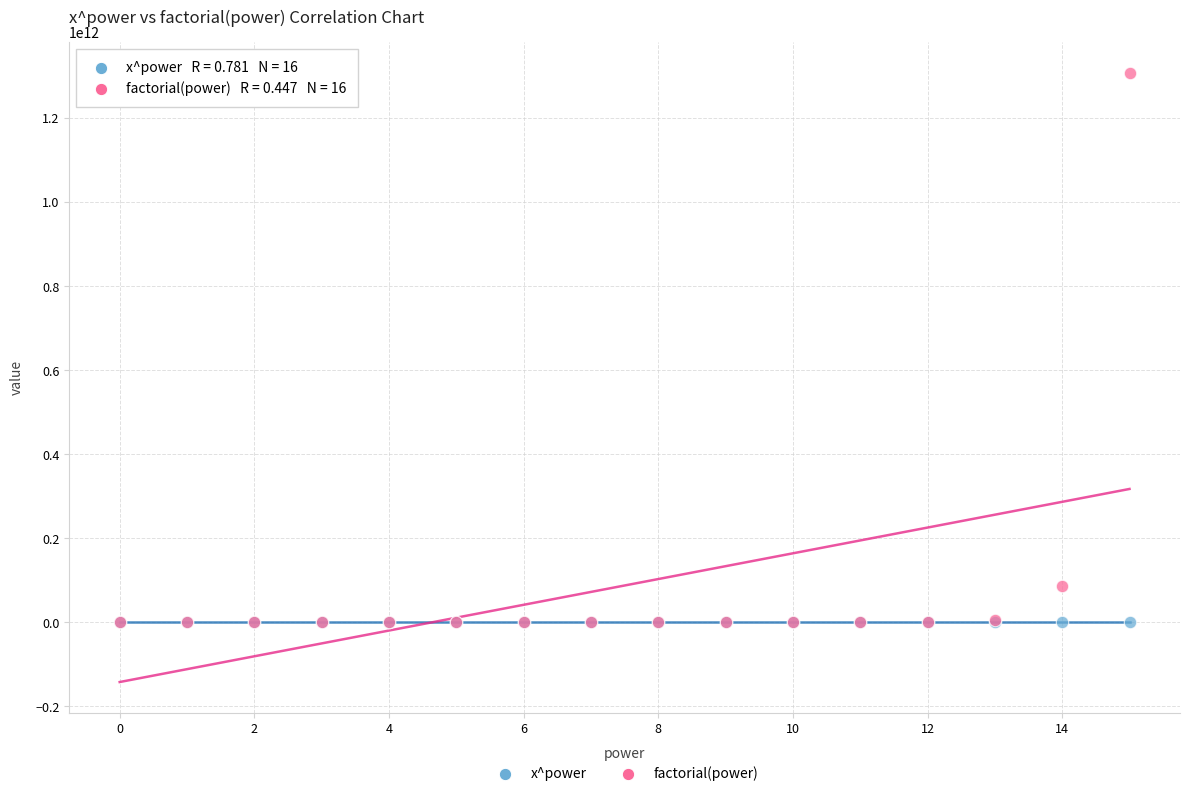

What are all the series names shown in the legend?

x^power, factorial(power)